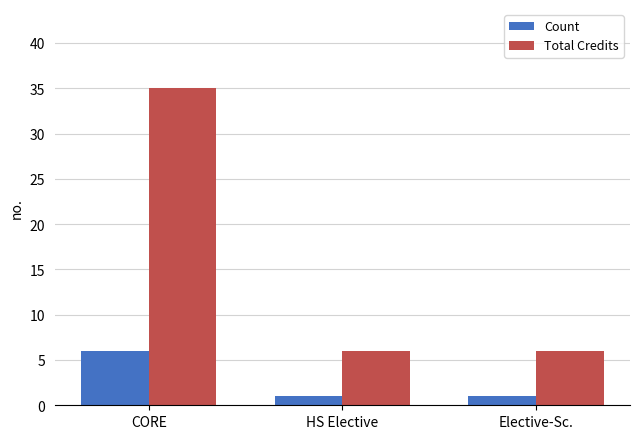

The value of Total Credits at CORE is 24. True or false?

False